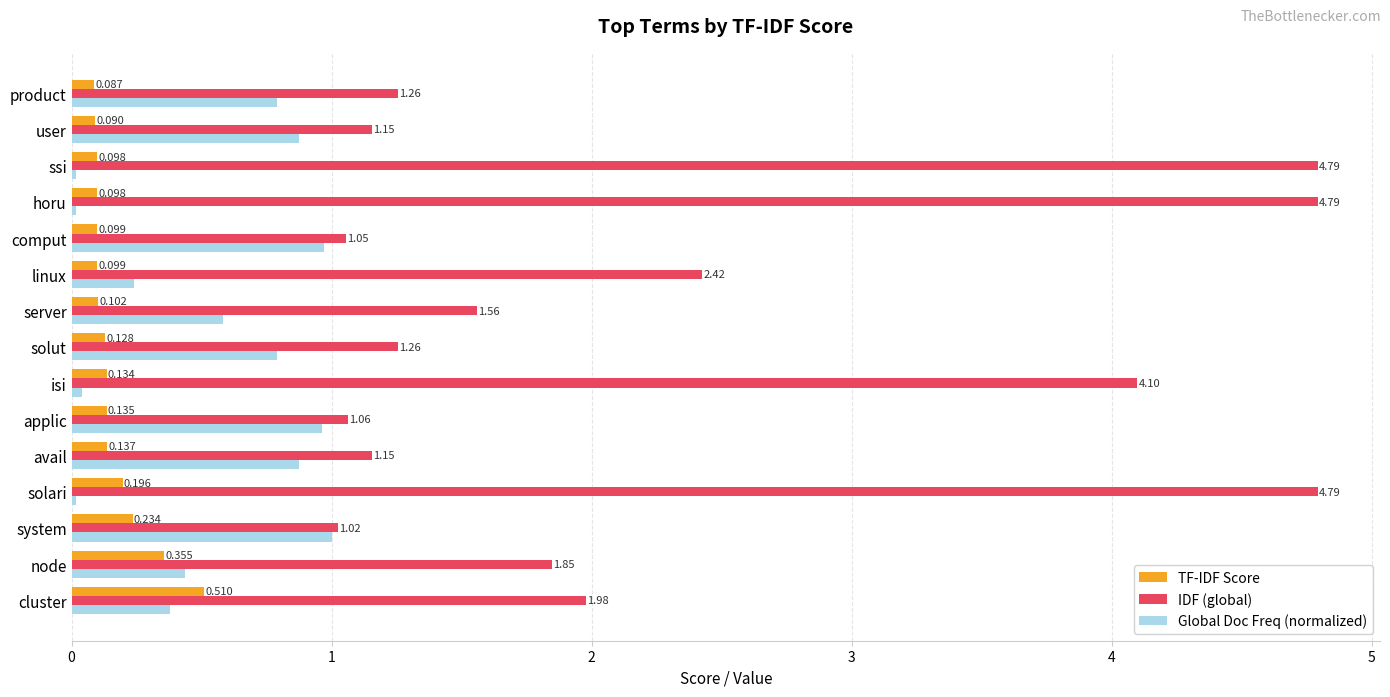

Where is TF-IDF Score nearest to the value 0?

product